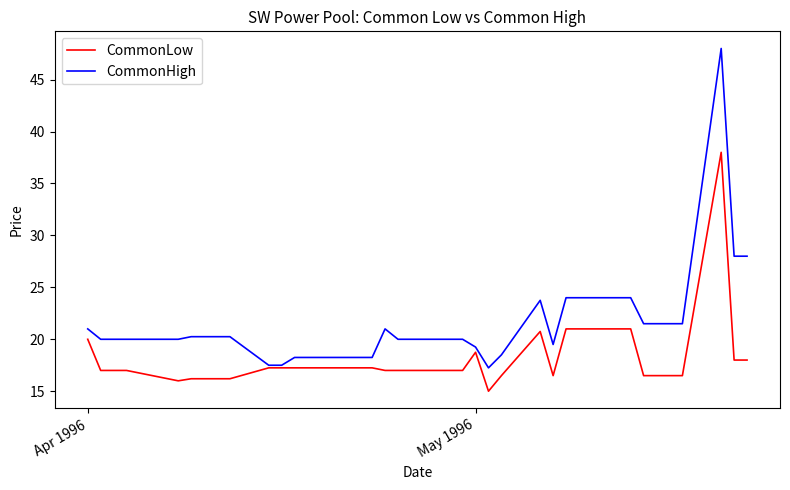

Which series has the widest spread of values?

CommonHigh